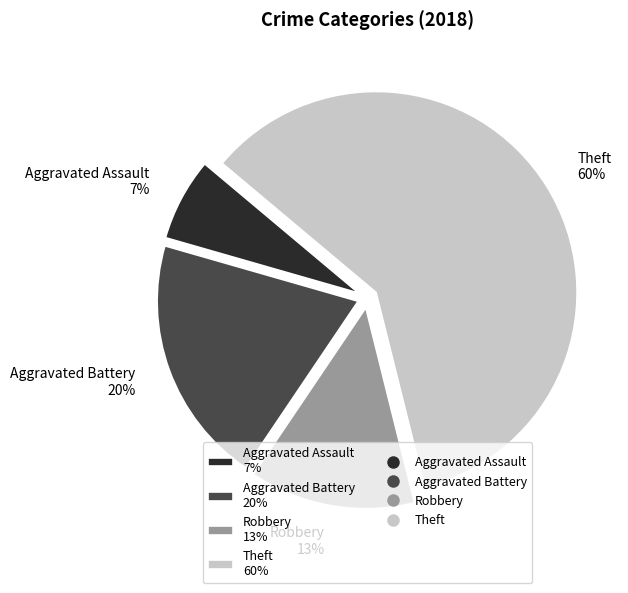

Rank the categories by value from lowest to highest.

Aggravated Assault 7%, Robbery 13%, Aggravated Battery 20%, Theft 60%